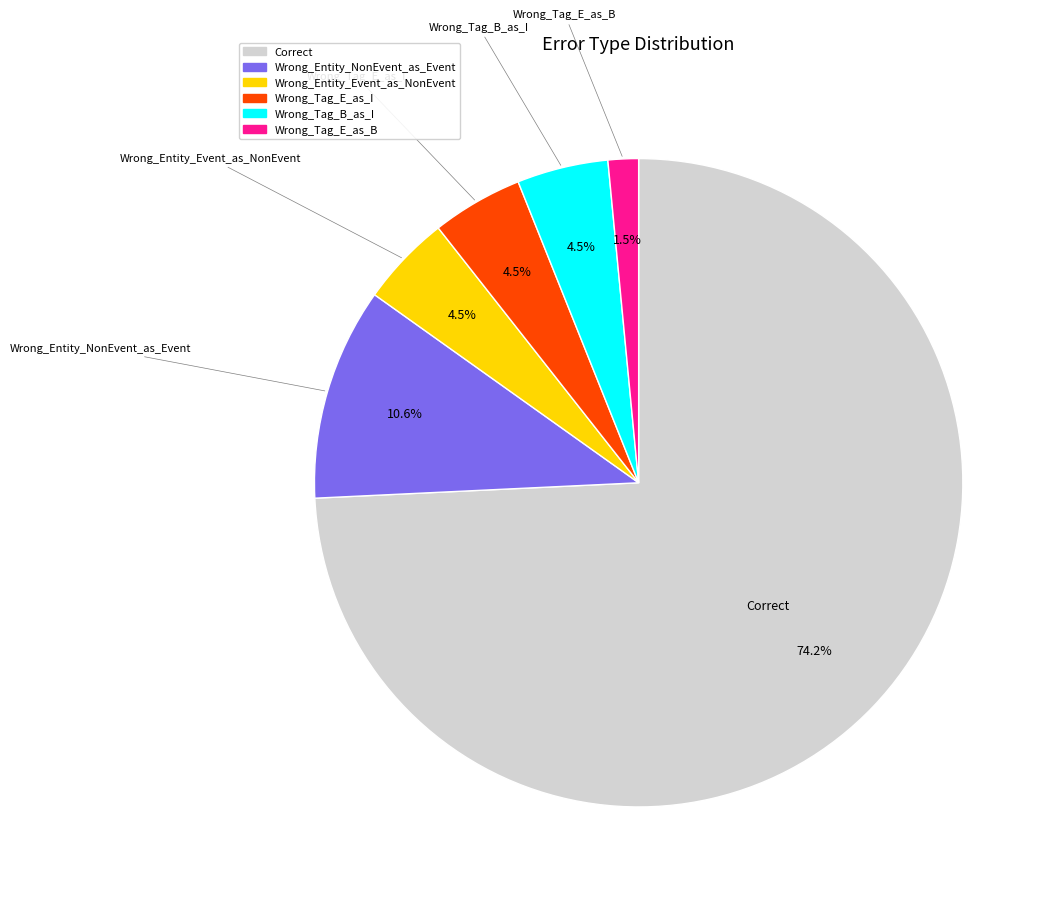

To the nearest percent, what is the difference between the Correct and Wrong_Tag_E_as_B slice percentages?

73%